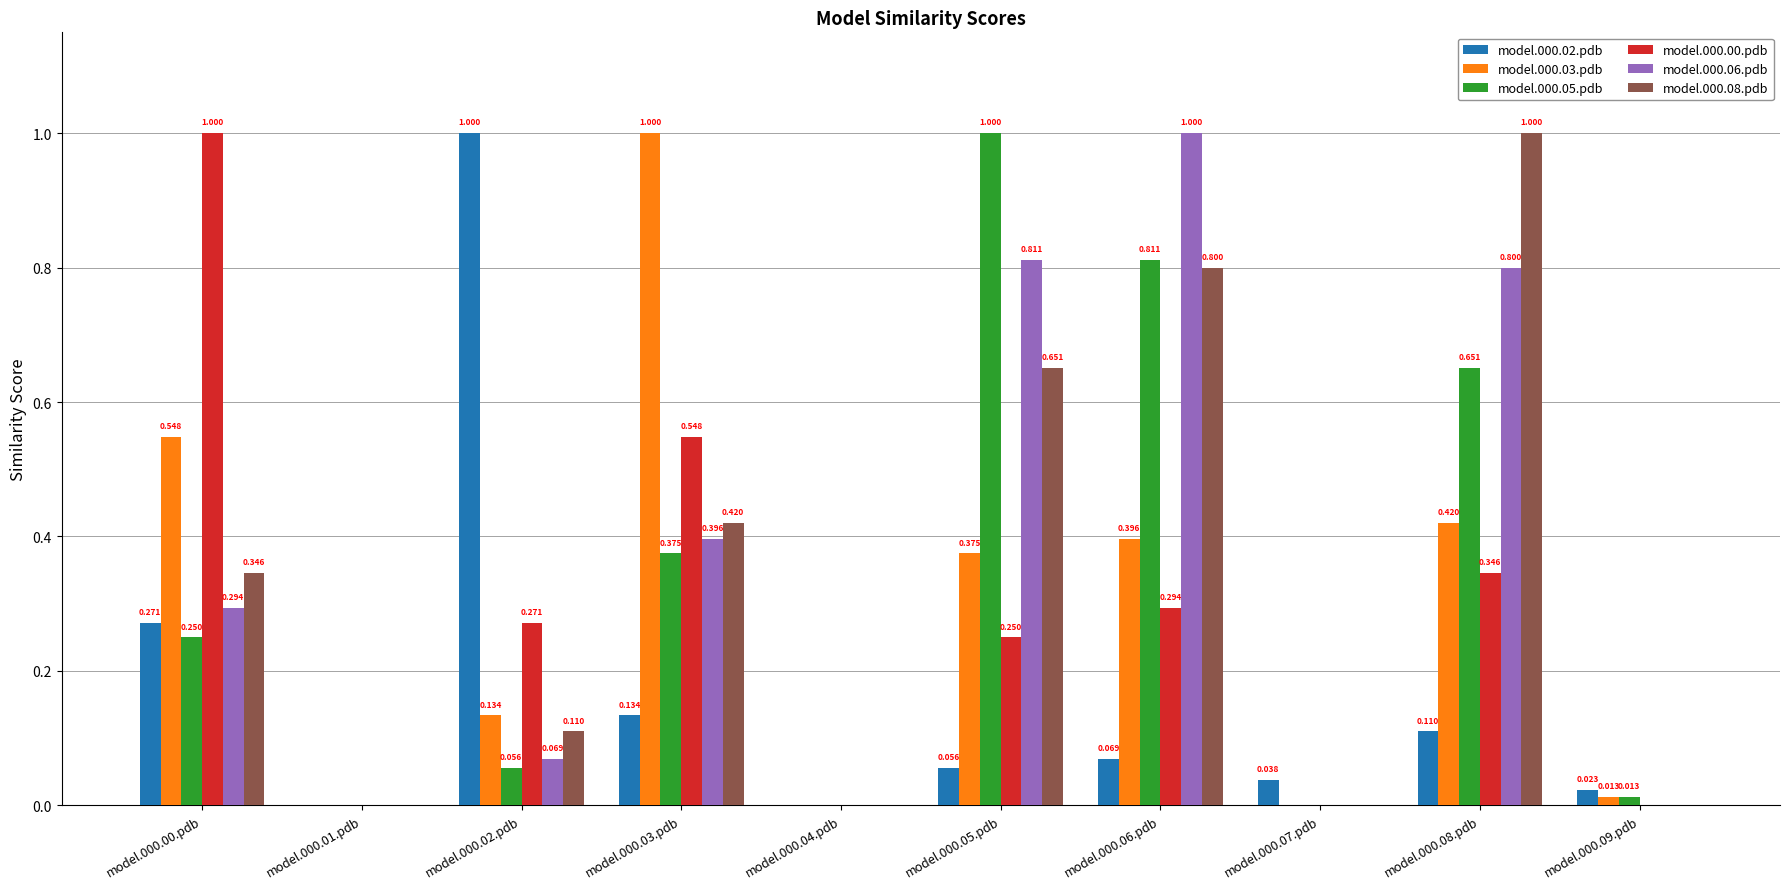

How many groups of bars are there?

10